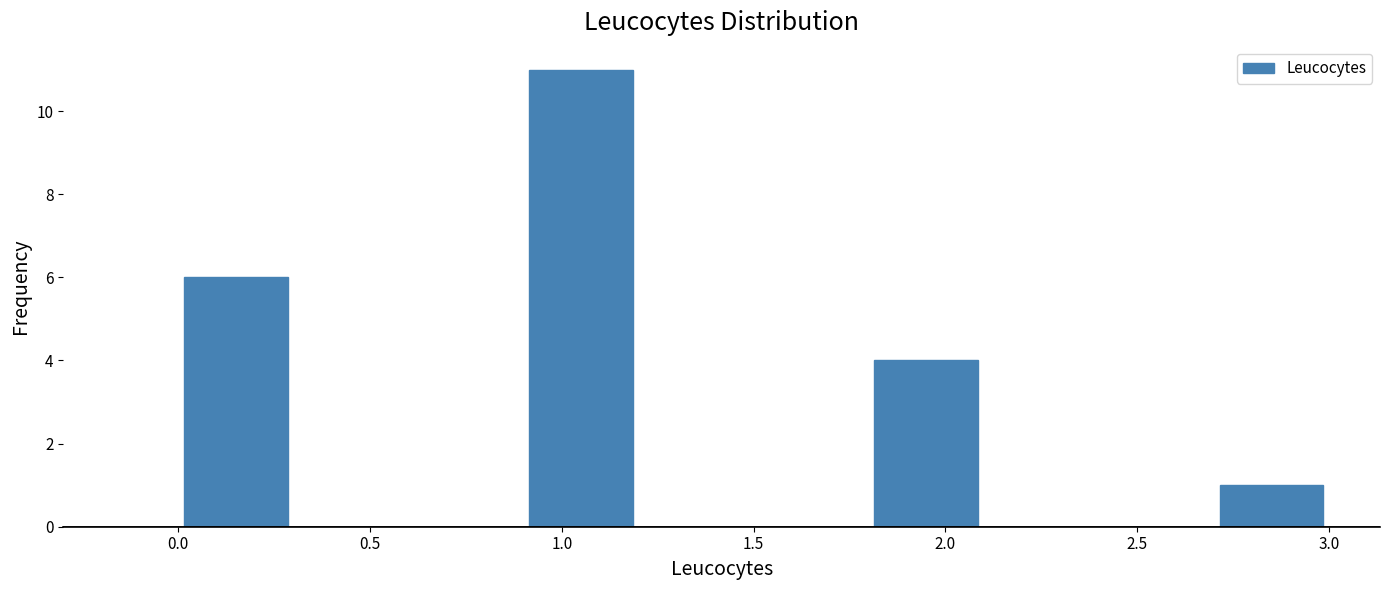

Reading left to right, list every bar in this chart as the range it spans on the x-axis followed by its height. The values are not printed on the chart, so give them approximately, as read against the axis.

0.0 to 0.3: 6
0.3 to 0.6: 0
0.6 to 0.9: 0
0.9 to 1.2: 11
1.2 to 1.5: 0
1.5 to 1.8: 0
1.8 to 2.1: 4
2.1 to 2.4: 0
2.4 to 2.7: 0
2.7 to 3.0: 1